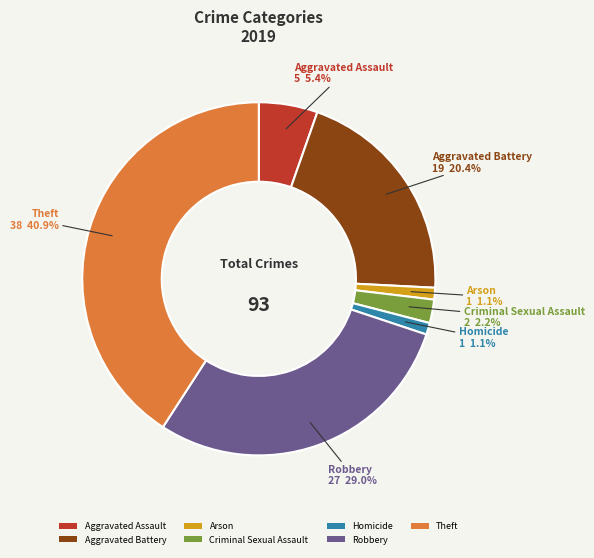

Is the sum of Homicide and Aggravated Battery greater than half?

No